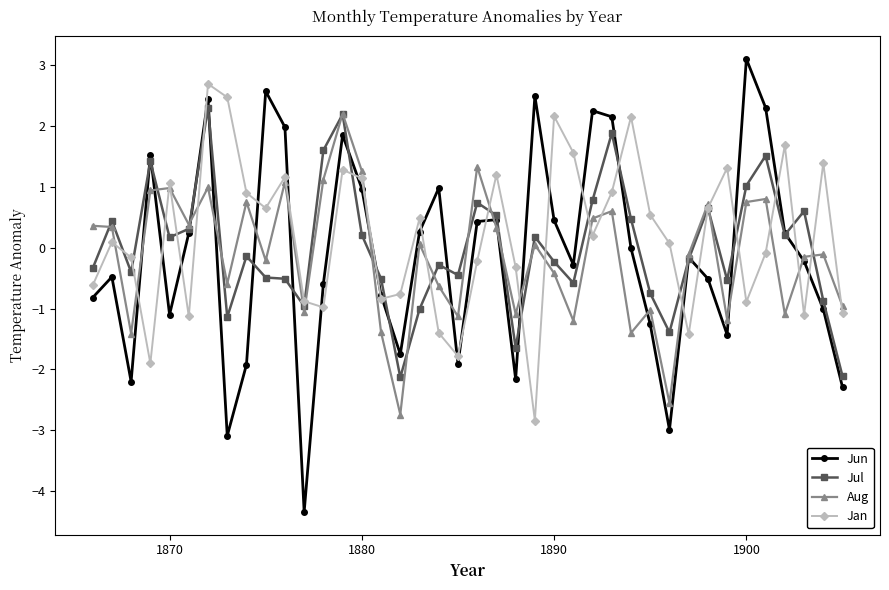

How many interior local peaks does the Jan series have?

12